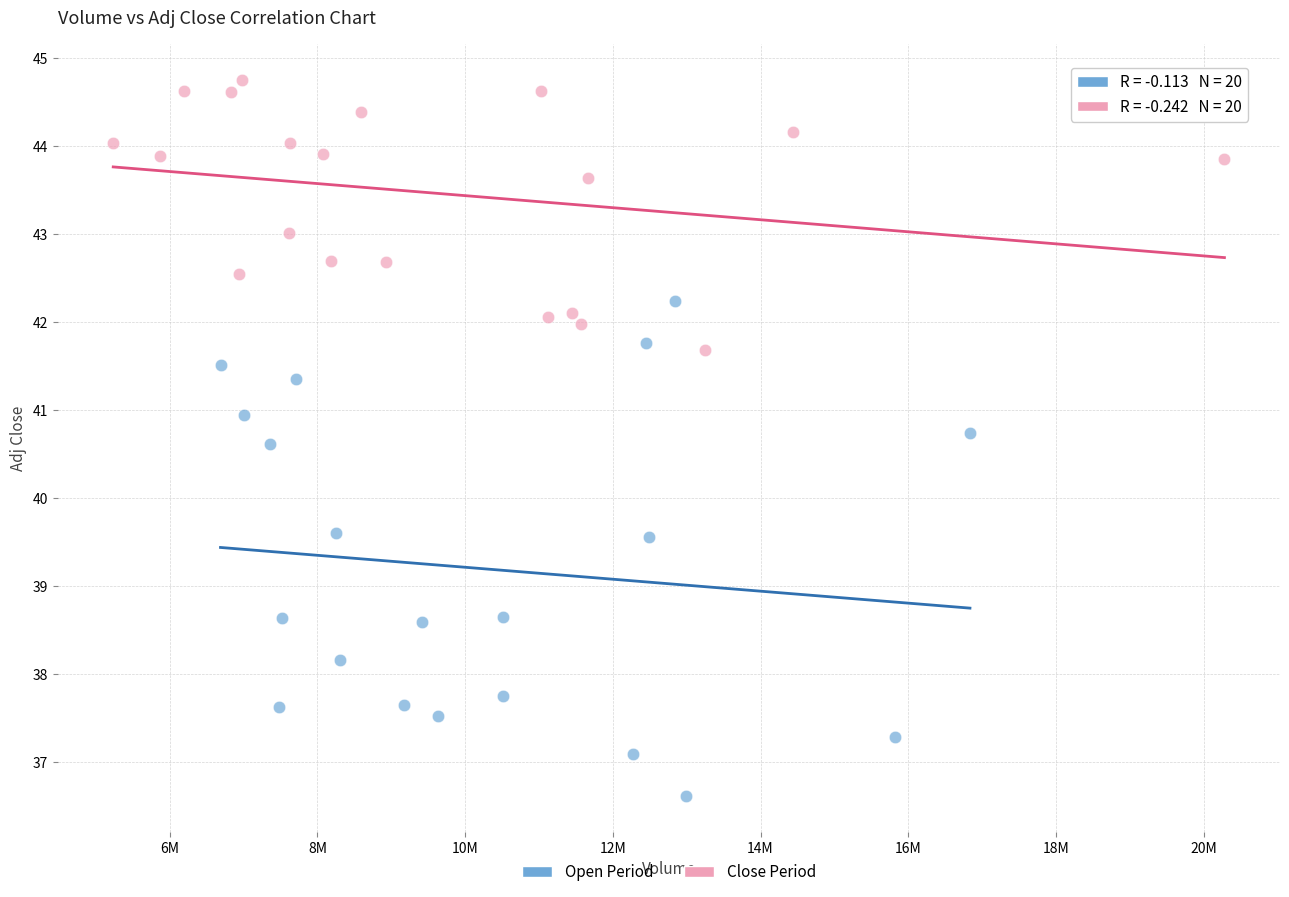

Which series reaches the maximum Y coordinate?

Close Period